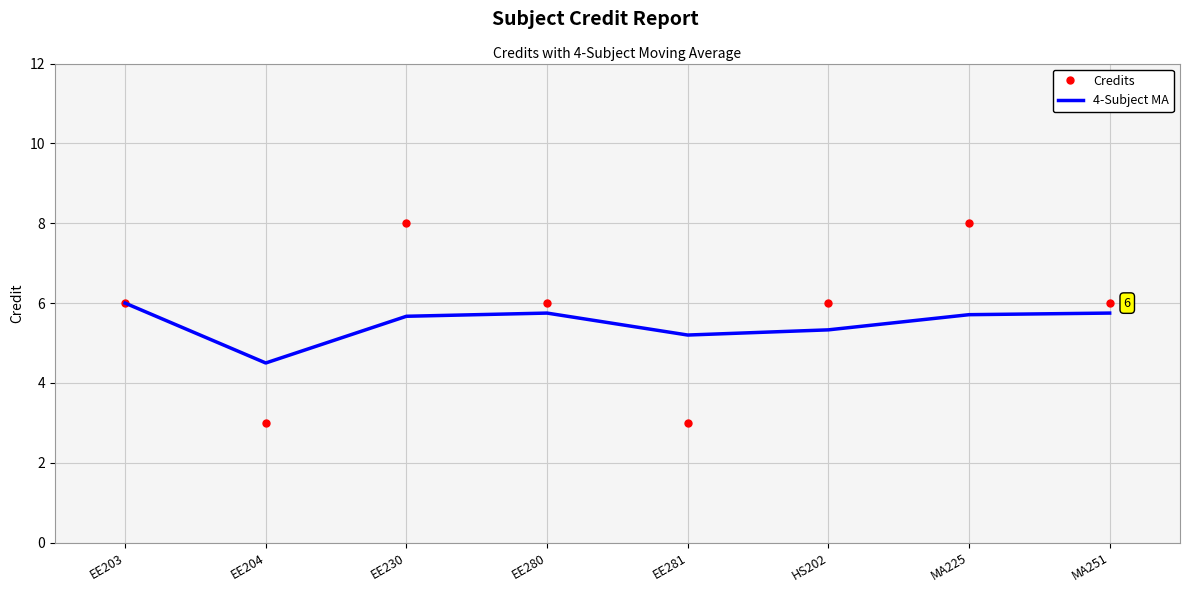

At which label does 4-Subject MA first exceed 5?

EE203